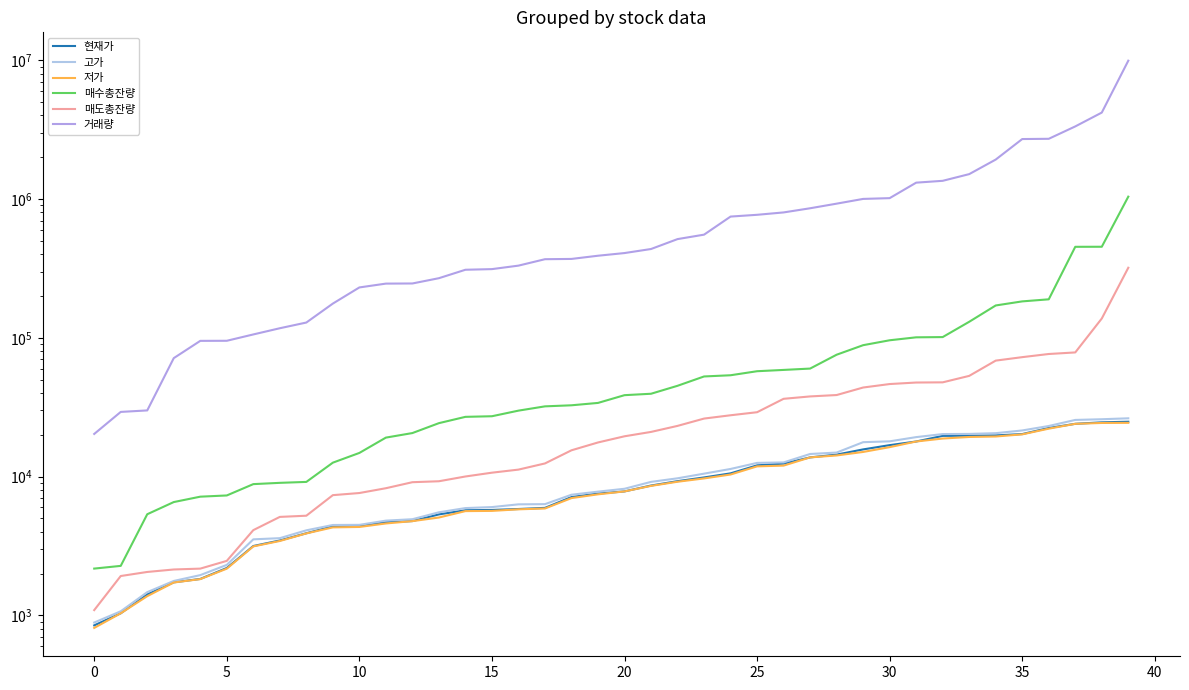

What are all the series names shown in the legend?

현재가, 고가, 저가, 매수총잔량, 매도총잔량, 거래량